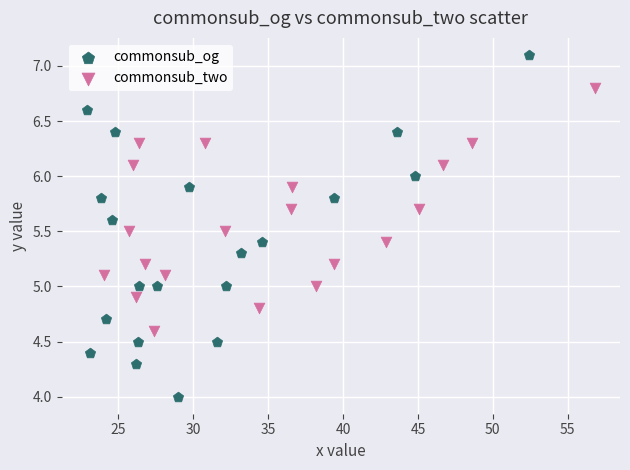

Which series reaches the maximum Y coordinate?

commonsub_og